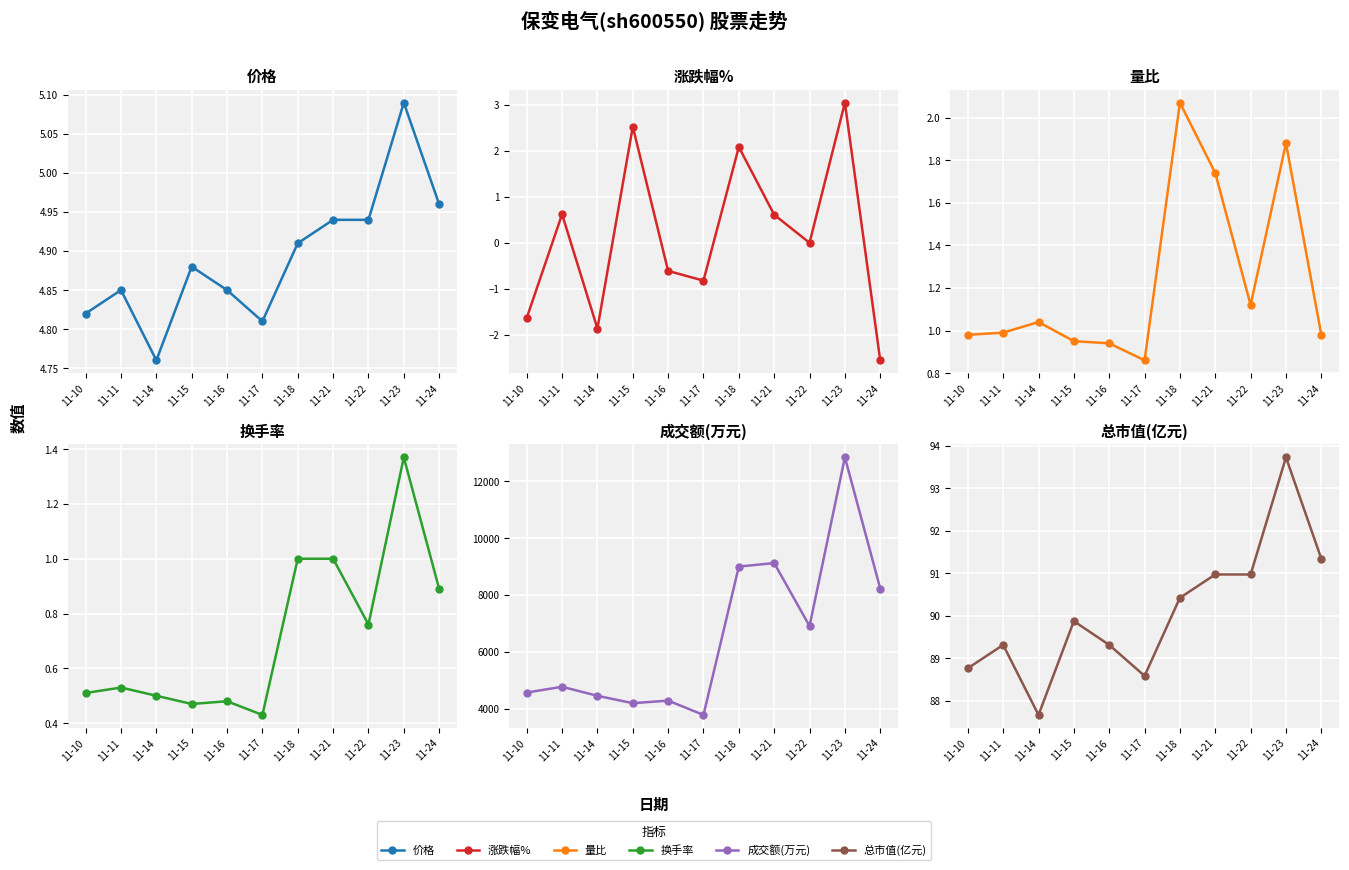

Count the 换手率 values in the range 0 to 1.

10